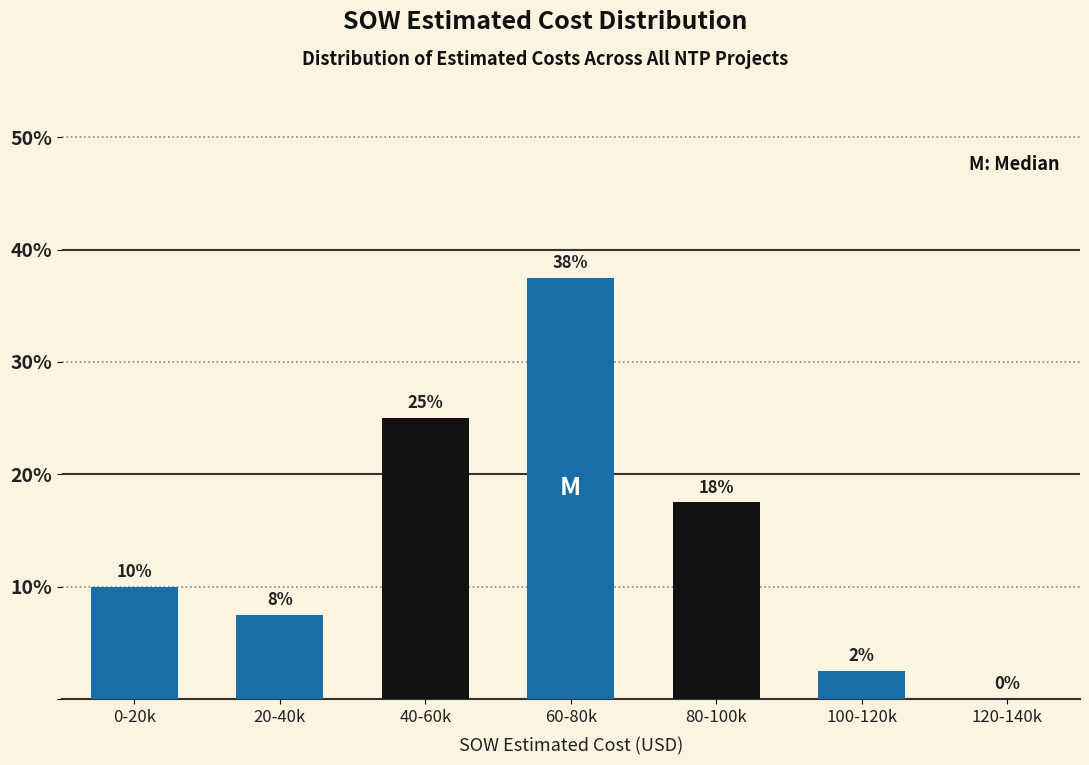

Are the bars horizontal?

No